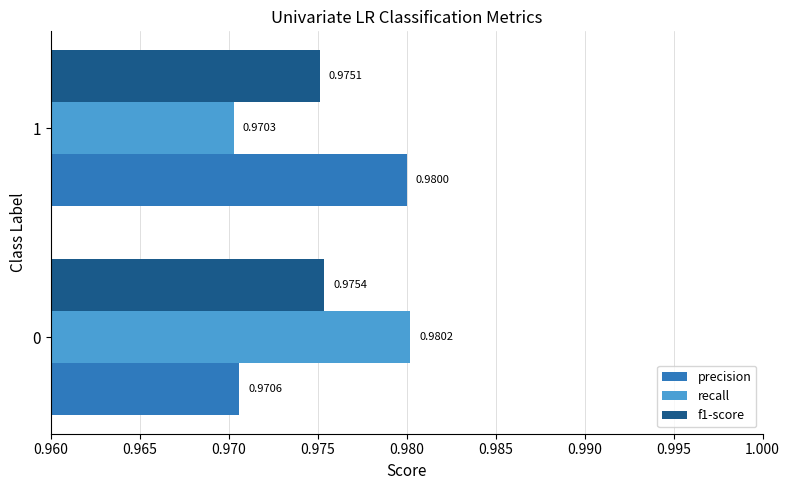

At how many categories does at least one series exceed 0?

2